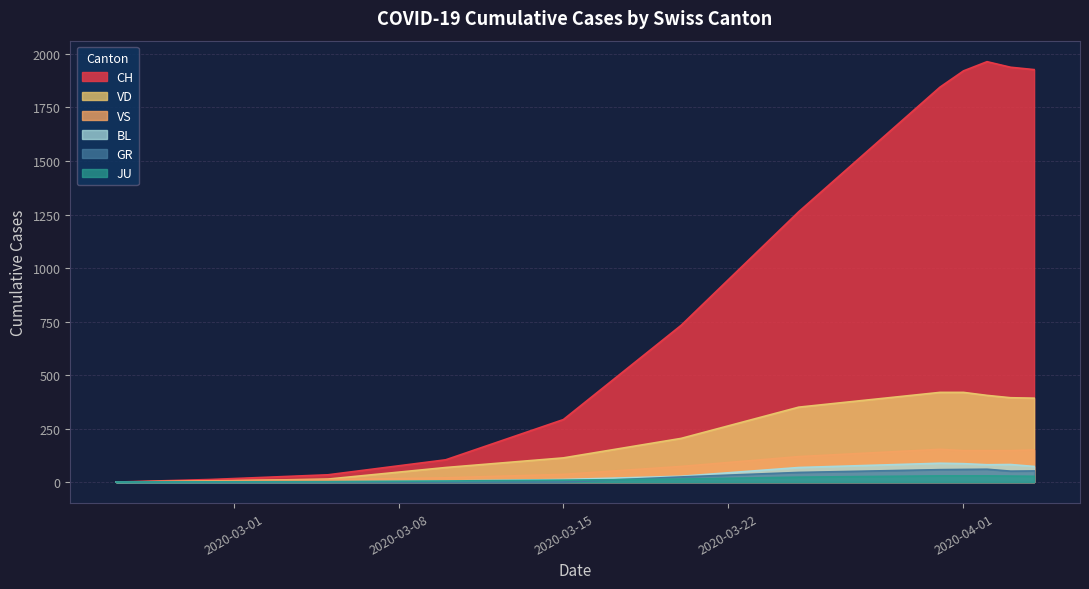

What is the value of the JU point at the 2nd from the left?

1